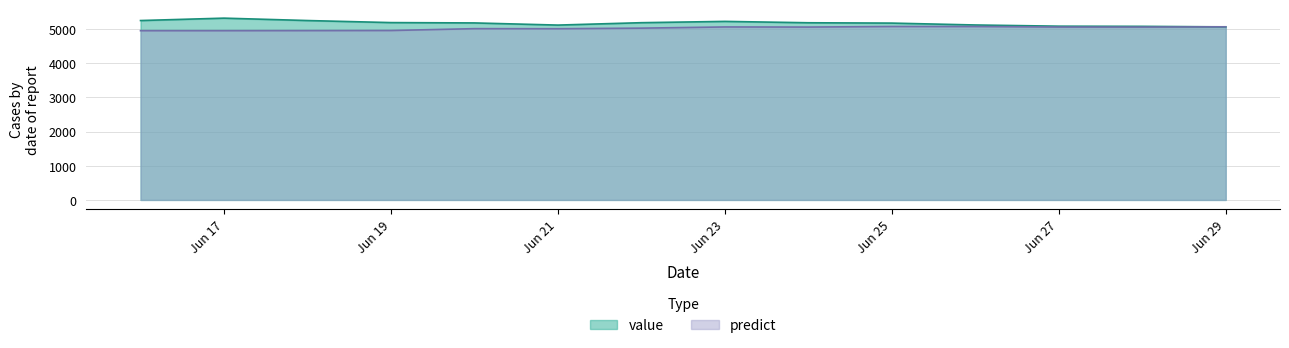

Rank the series by their maximum value, from lowest to highest.

predict, value